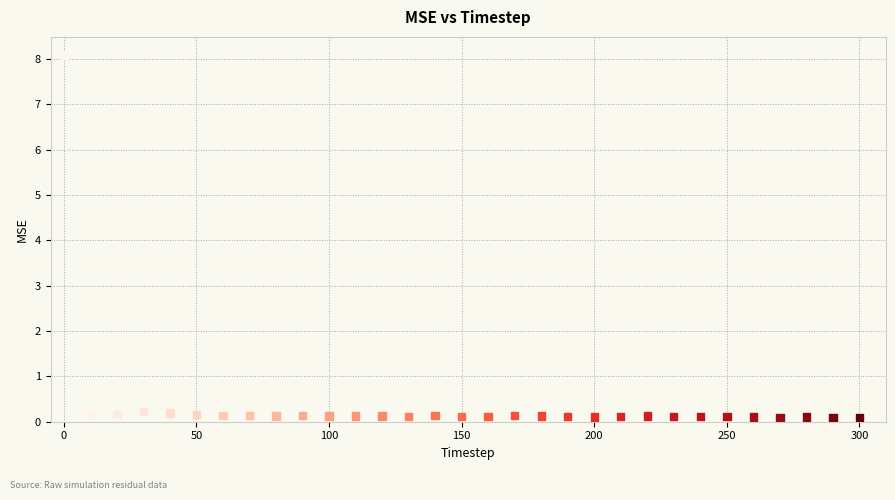

What is the range of Y values (max minus min)?

8.0